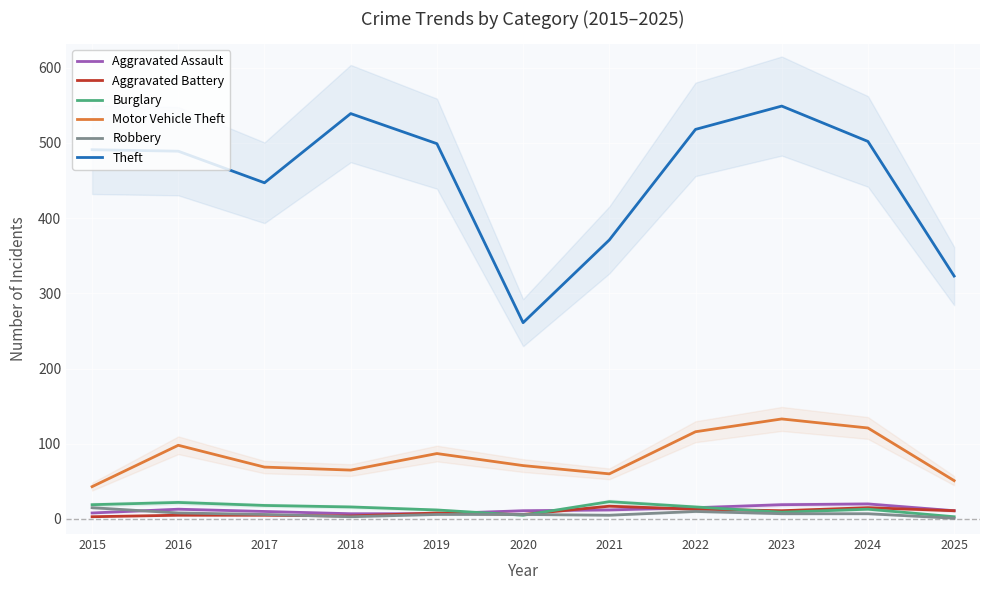

Reading right to left, extract all data points from this chart.

Aggravated Assault: 11	20	19	15	12	11	7	7	10	13	8
Aggravated Battery: 11	15	11	13	17	6	8	4	5	5	3
Burglary: 3	13	9	16	23	5	12	16	18	22	19
Motor Vehicle Theft: 51	121	133	116	60	71	87	65	69	98	43
Robbery: 1	7	7	10	5	6	6	3	6	8	15
Theft: 323	502	549	518	371	261	499	539	447	489	491